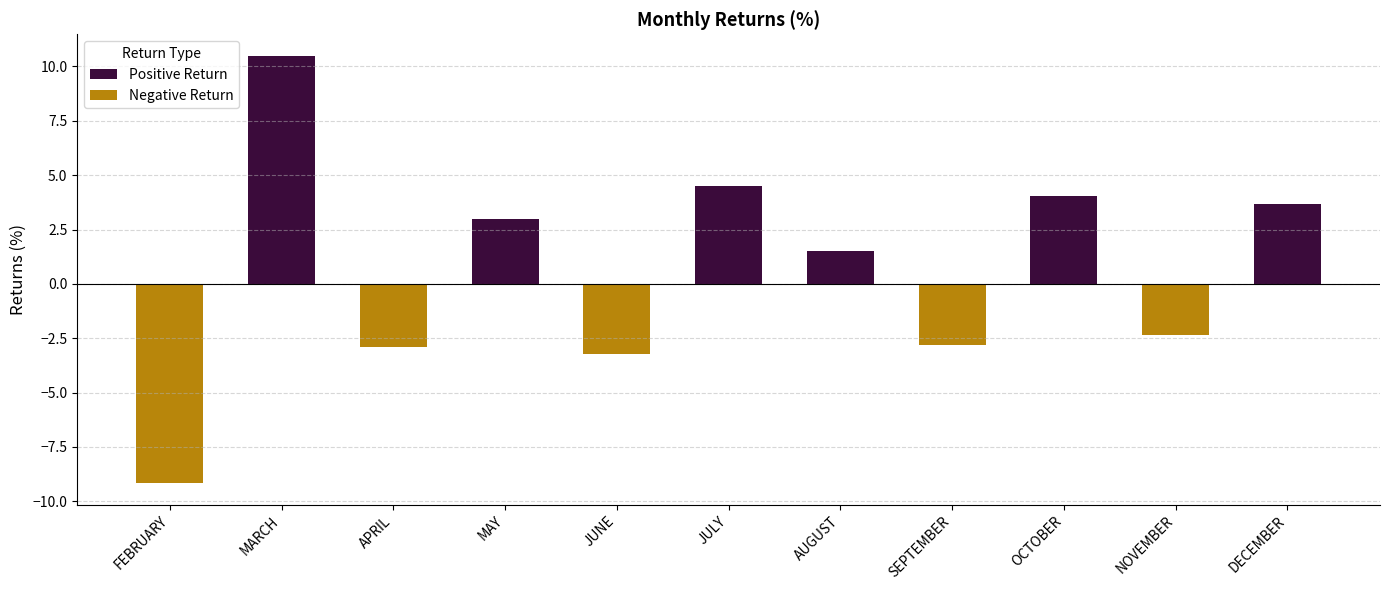

List the labels in order of Negative Return value, smallest first.

FEBRUARY, JUNE, APRIL, SEPTEMBER, NOVEMBER, MARCH, MAY, JULY, AUGUST, OCTOBER, DECEMBER